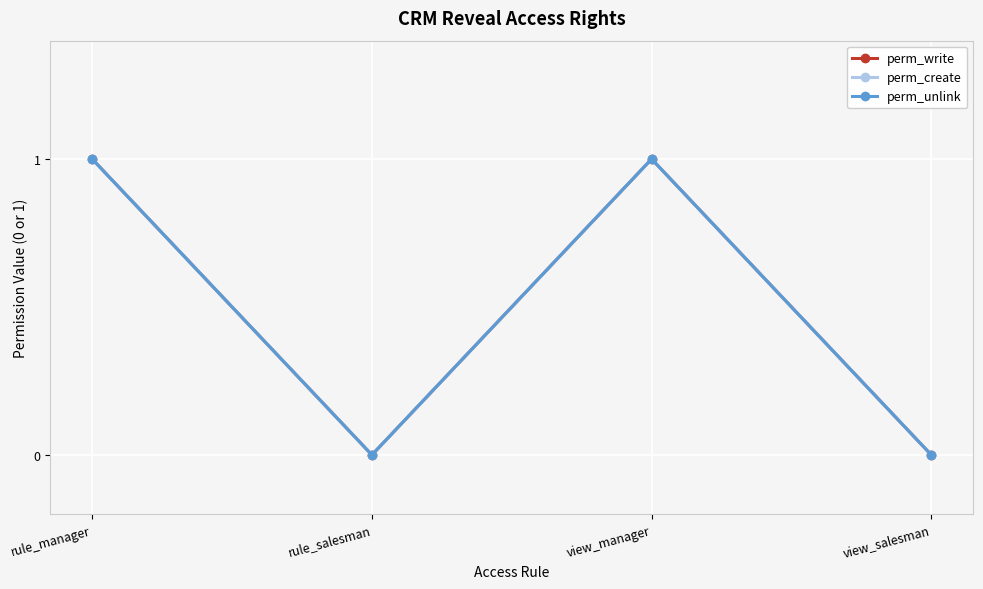

Which category has the lowest value across all series?

rule_salesman